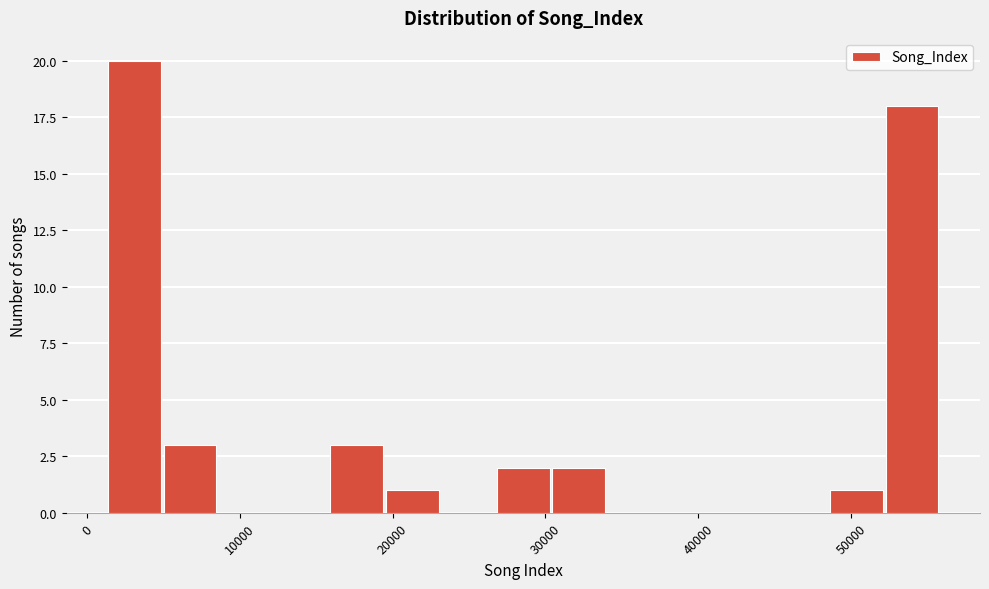

Around what value on the x-axis is the tallest bar? Give the approximate position of its centre, as read against the axis.

3000